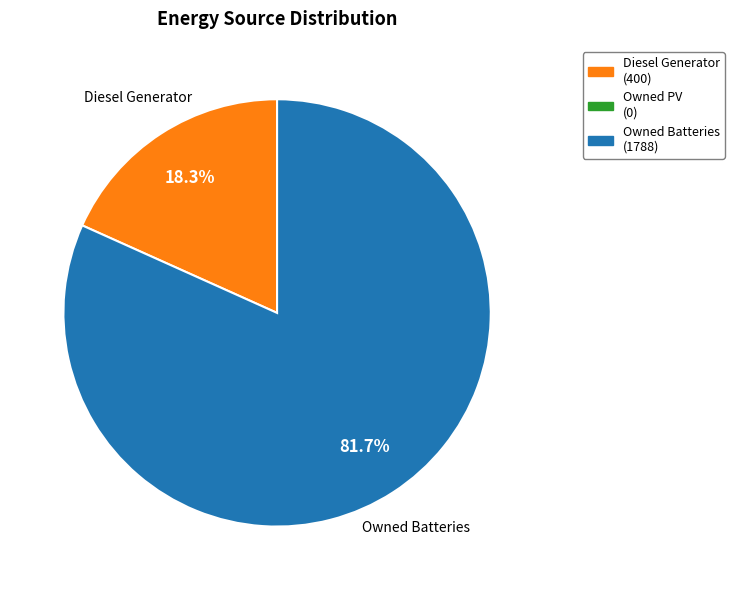

Does any single category account for the majority?

Yes